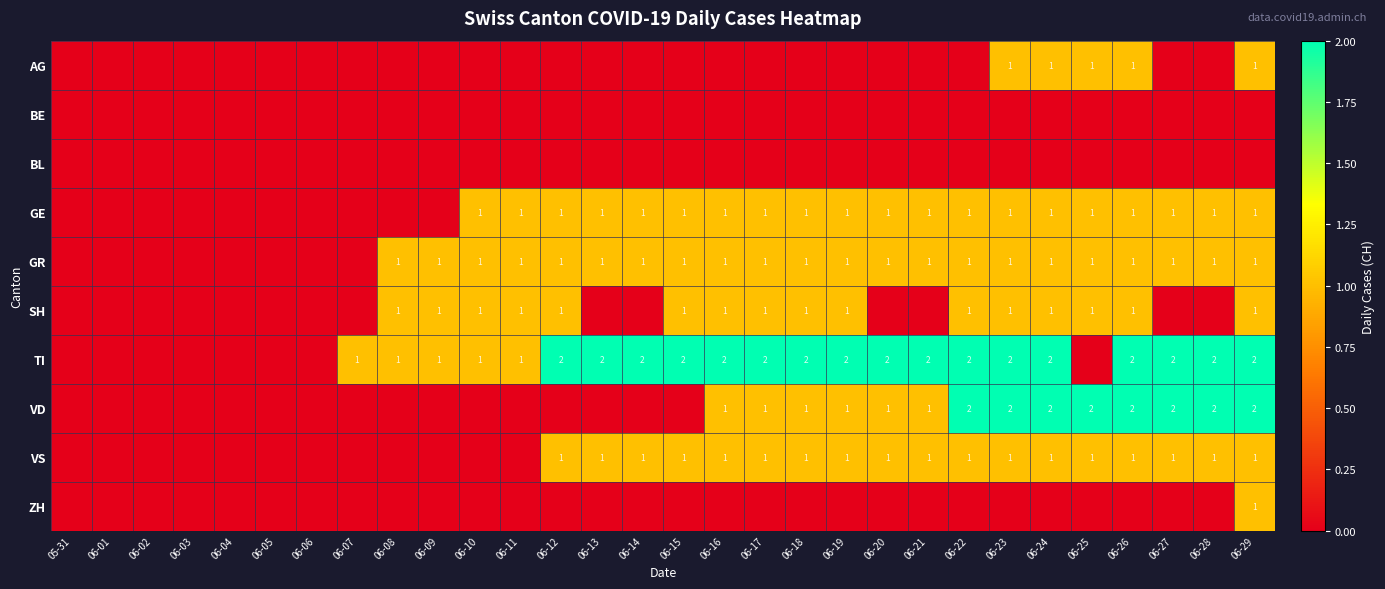

Is it true that GE equals 1 at 06-15?

True